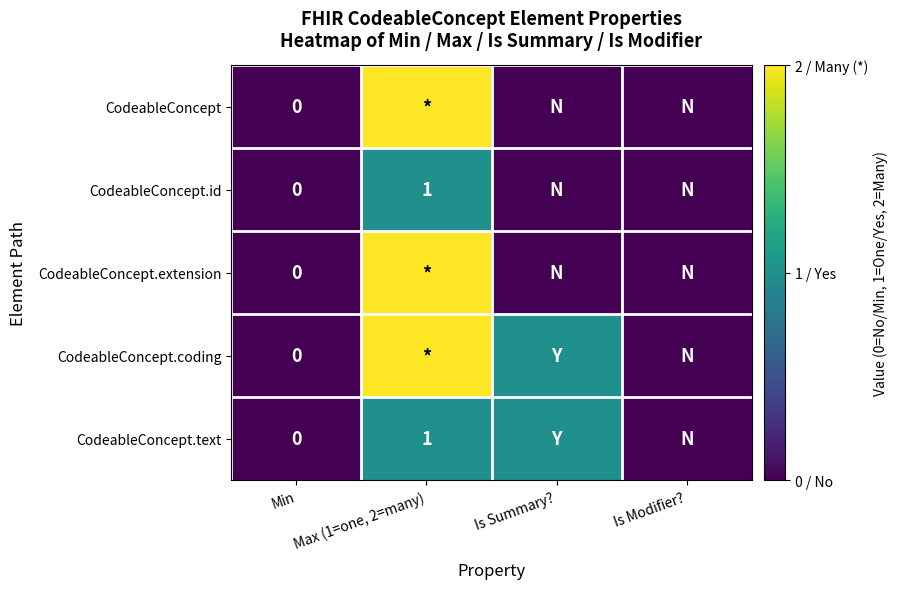

Which category has the highest value across all series?

Max (1=one, 2=many)